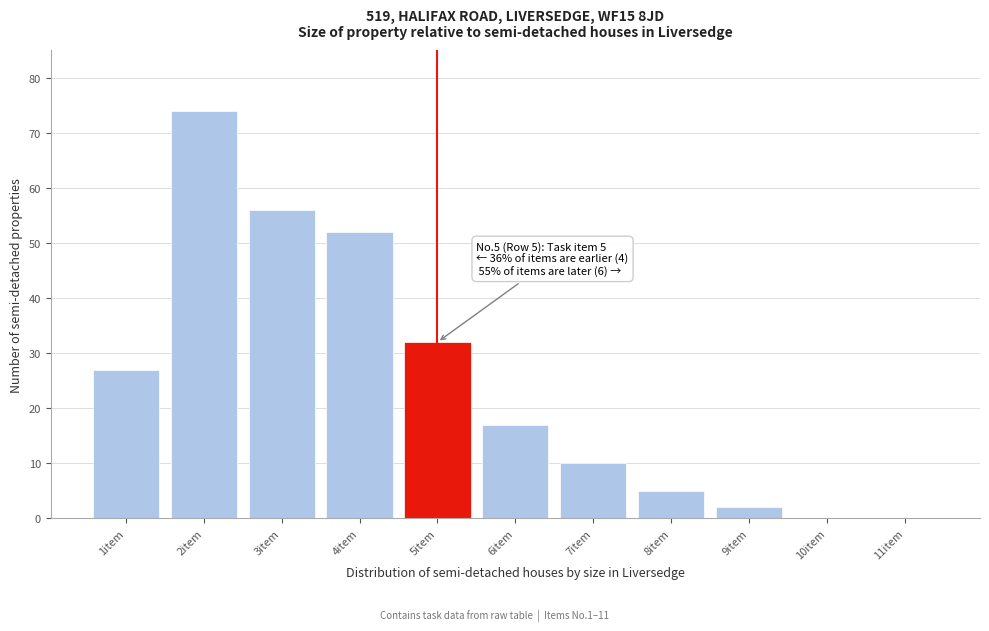

Reading left to right, transcribe all the data shown in this chart.

1item=27	2item=74	3item=56	4item=52	5item=32	6item=17	7item=10	8item=5	9item=2	10item=0	11item=0